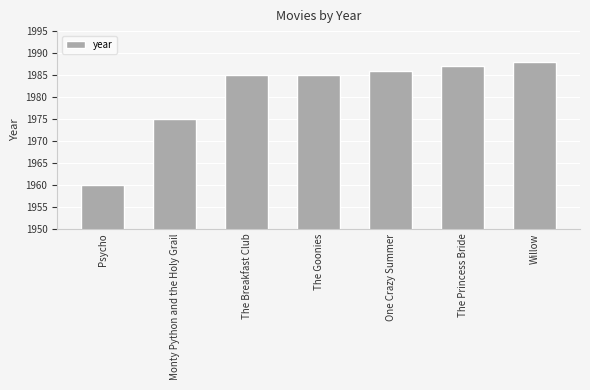

How many series are shown in this chart?

1